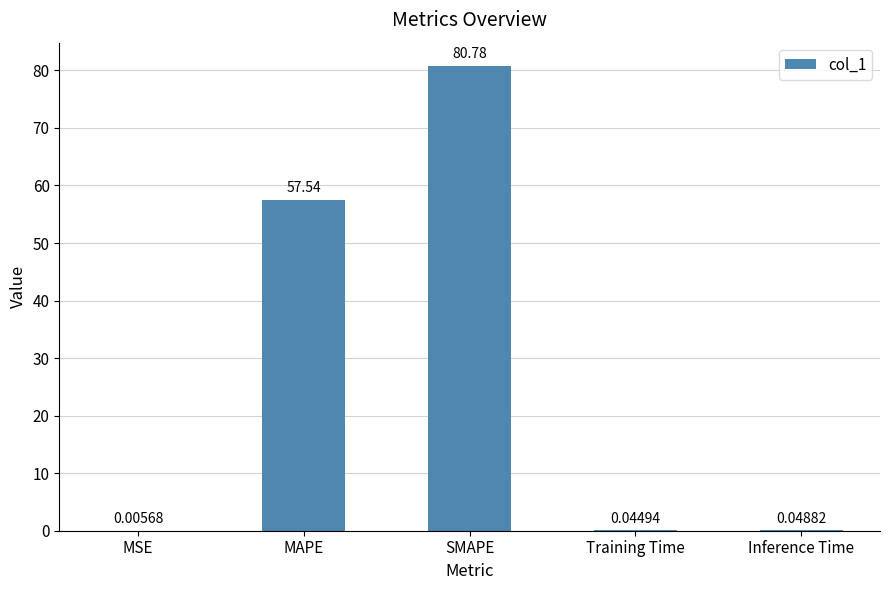

What is the sum of the values at SMAPE and MAPE?

138.3